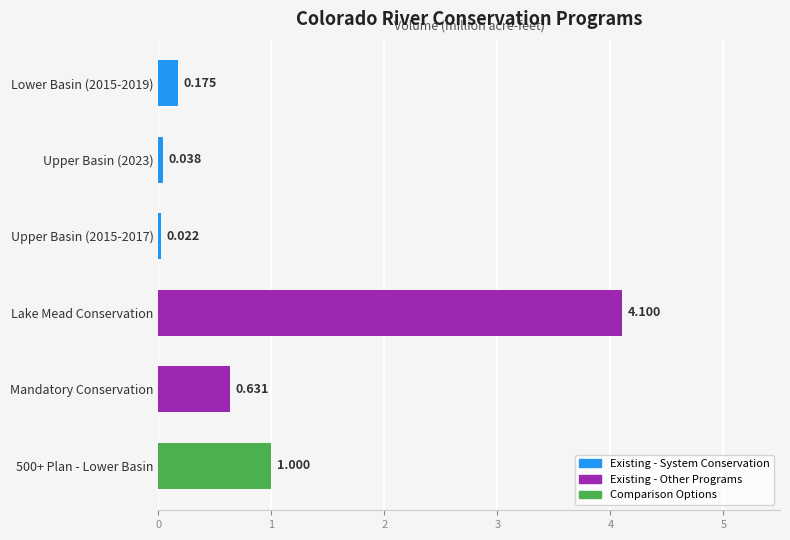

Between Mandatory Conservation and Upper Basin (2015-2017), which is larger?

Mandatory Conservation